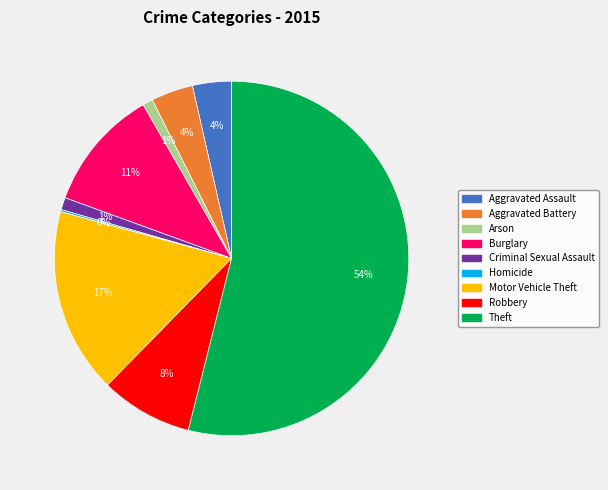

Do Aggravated Battery and Robbery together represent more than half of the pie?

No